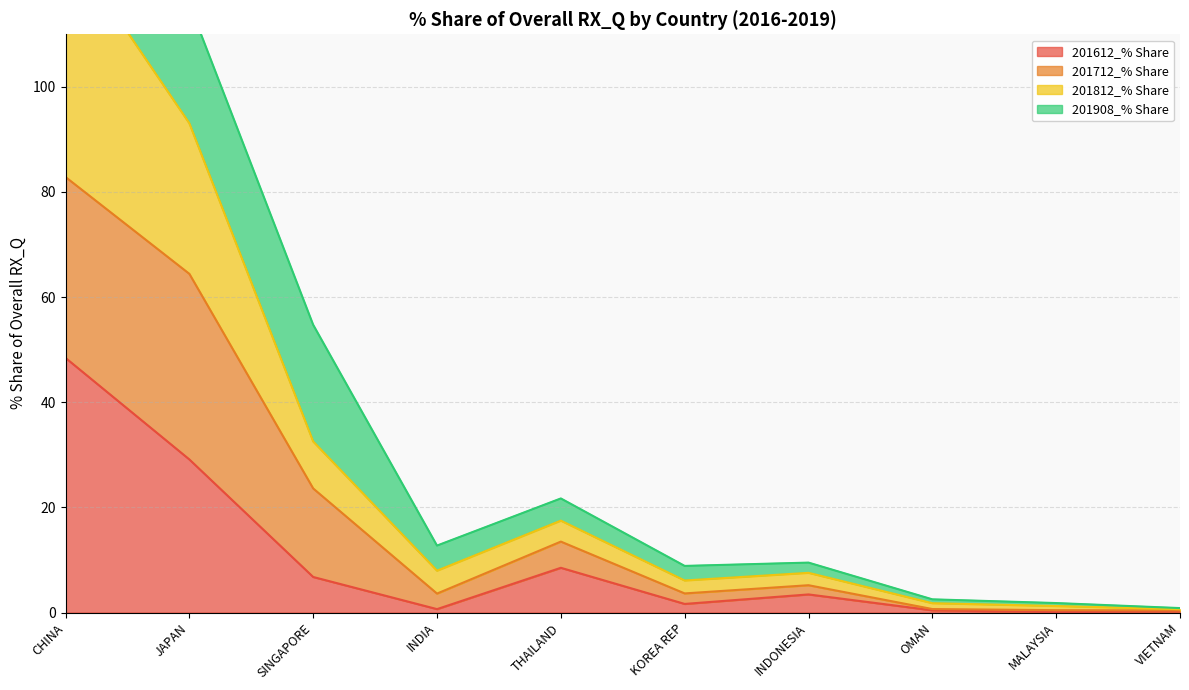

True or false: 201612_% Share and 201812_% Share intersect in this chart.

False